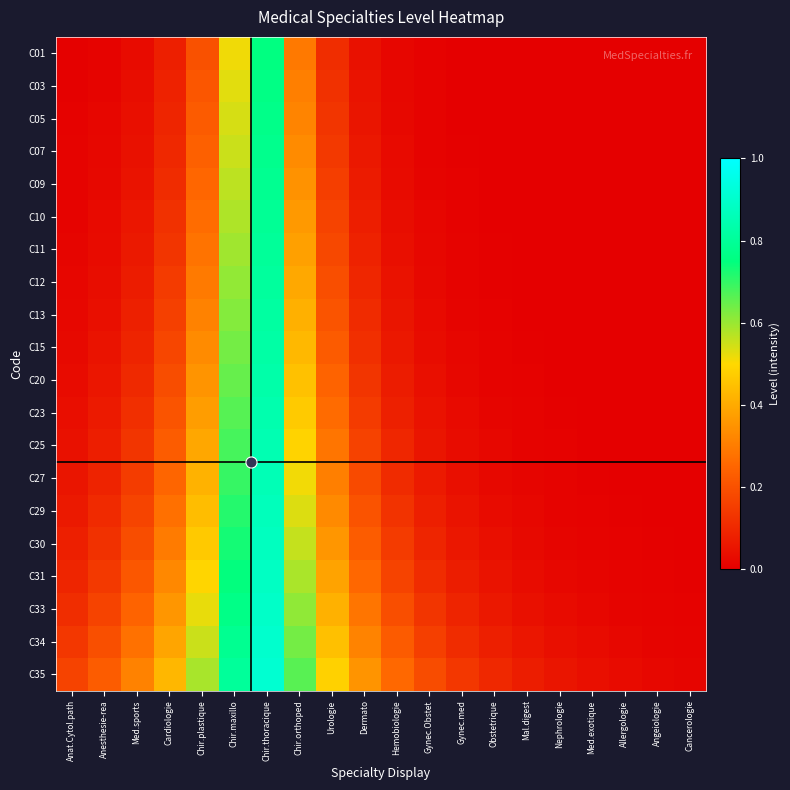

Which series has the largest range (max minus min)?

C35